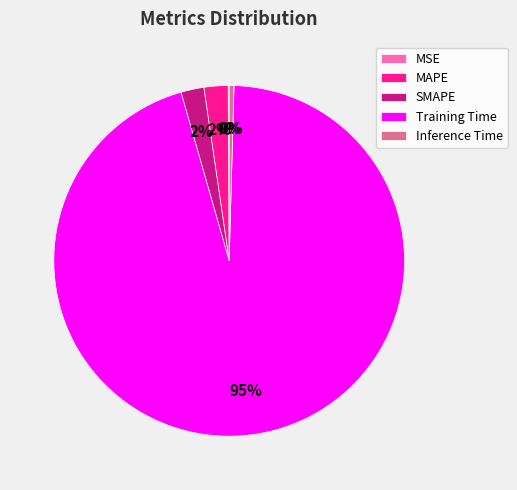

Which category has the biggest portion of the pie?

Training Time